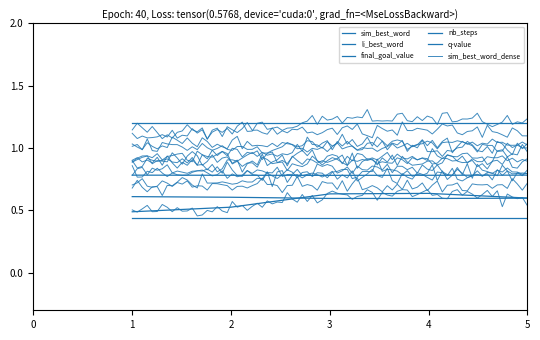

Between 1 and 2, which is larger?

2